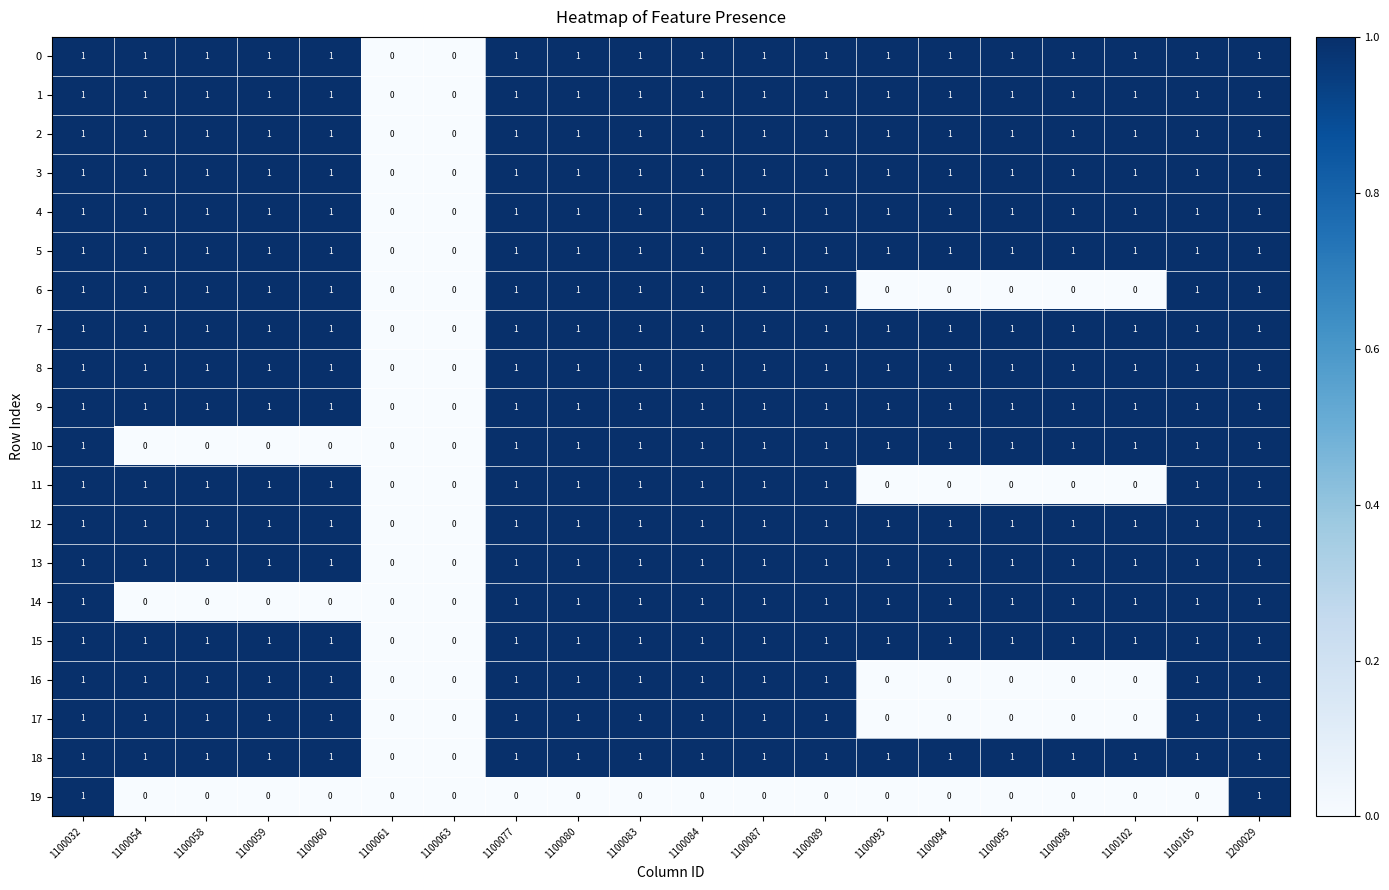

How many categories are shown in the chart?

20